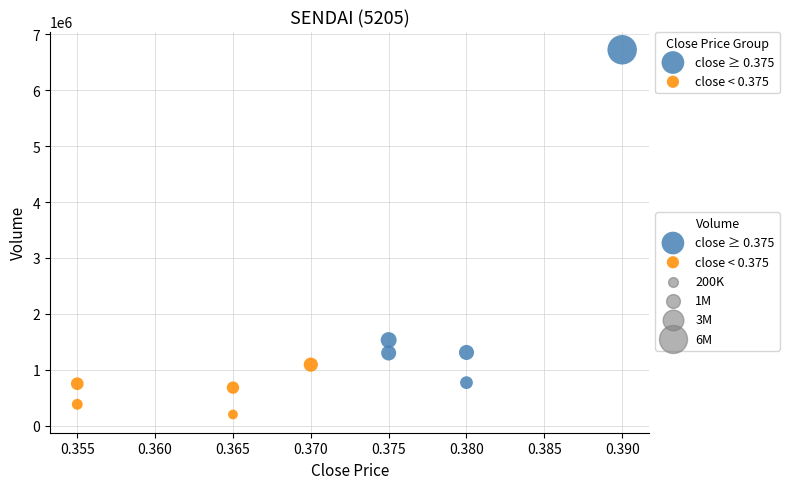

Which series has the widest spread of Y values?

close ≥ 0.375